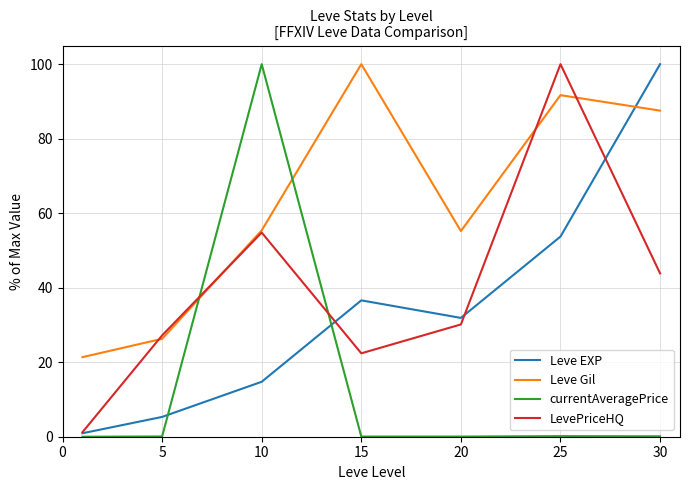

True or false: Leve Gil and currentAveragePrice intersect in this chart.

True